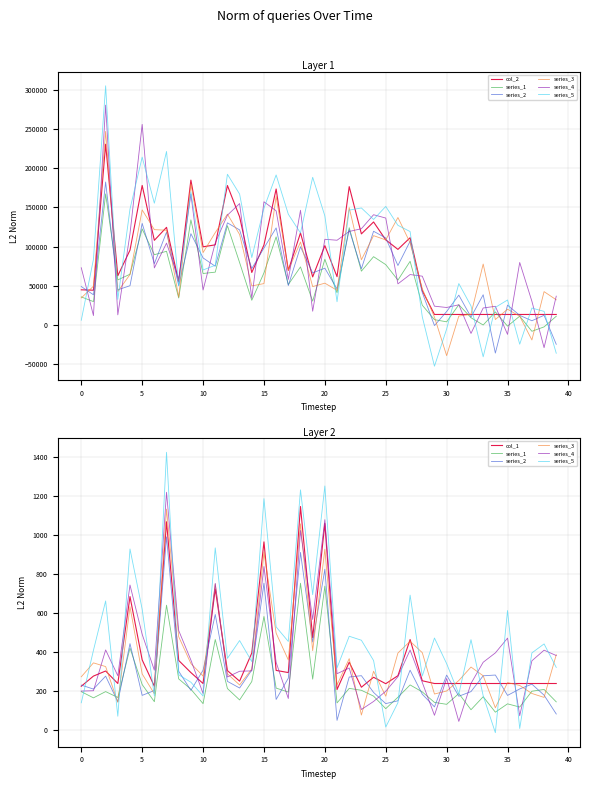

Which category has the highest value across all series?

2